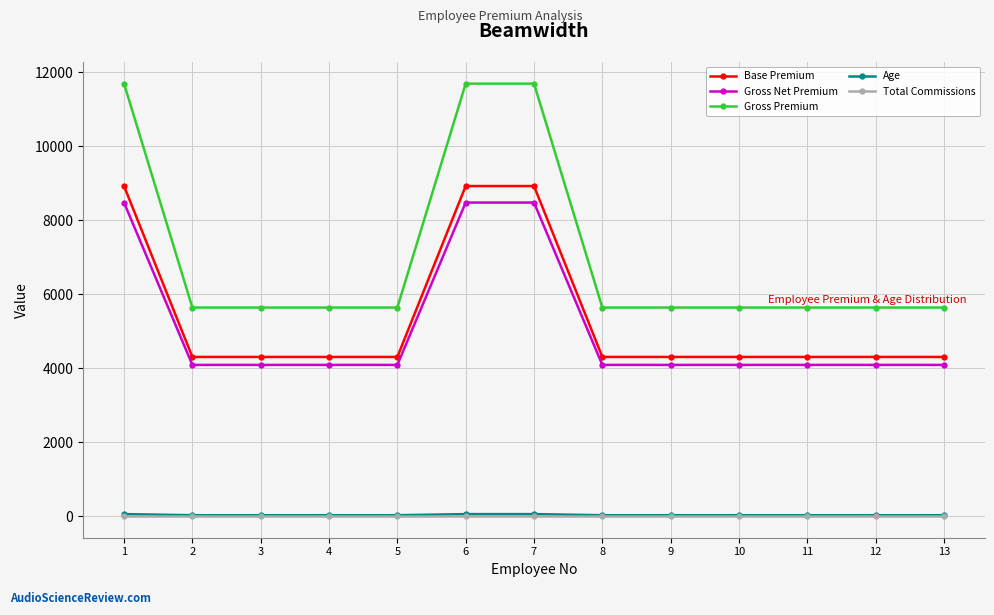

What is the total value across all series at 13?

14056.8